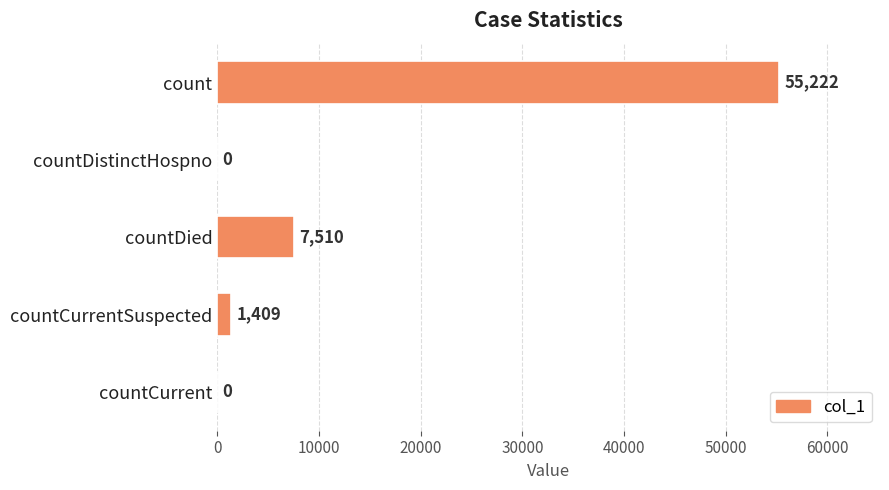

How many values are above zero?

3